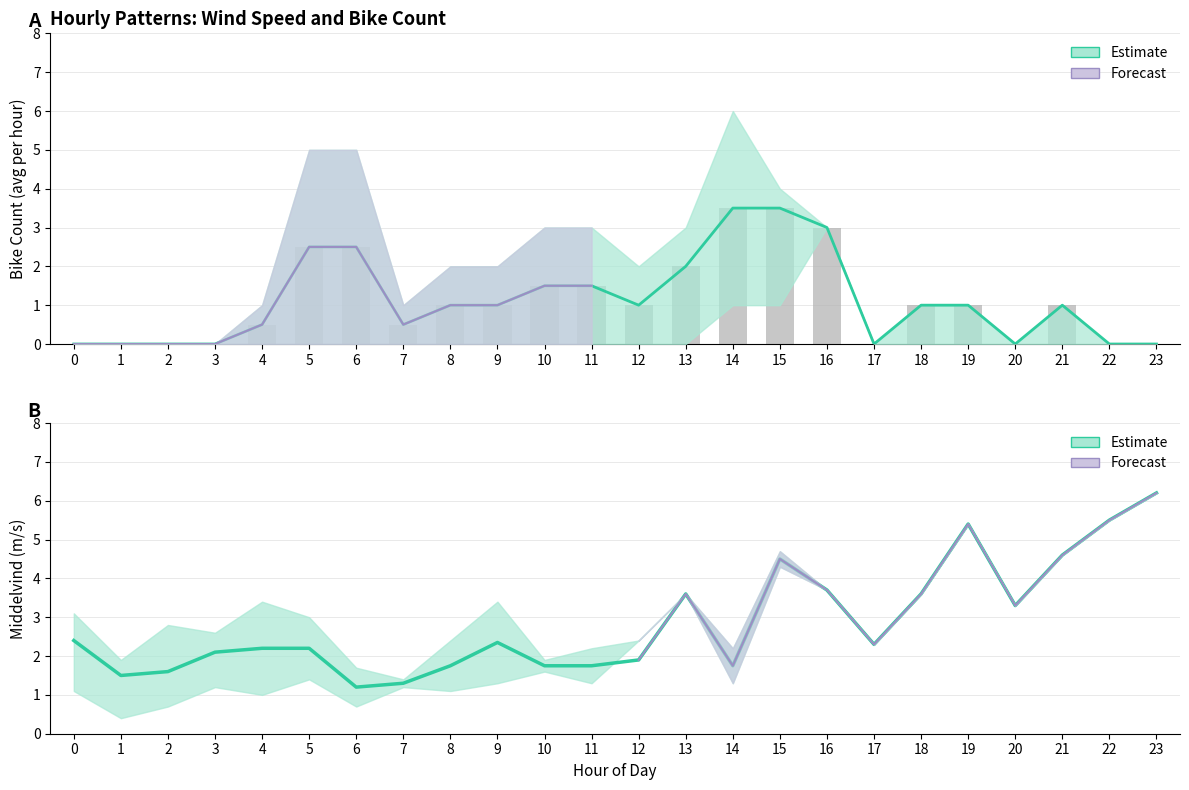

Are the bars horizontal?

No